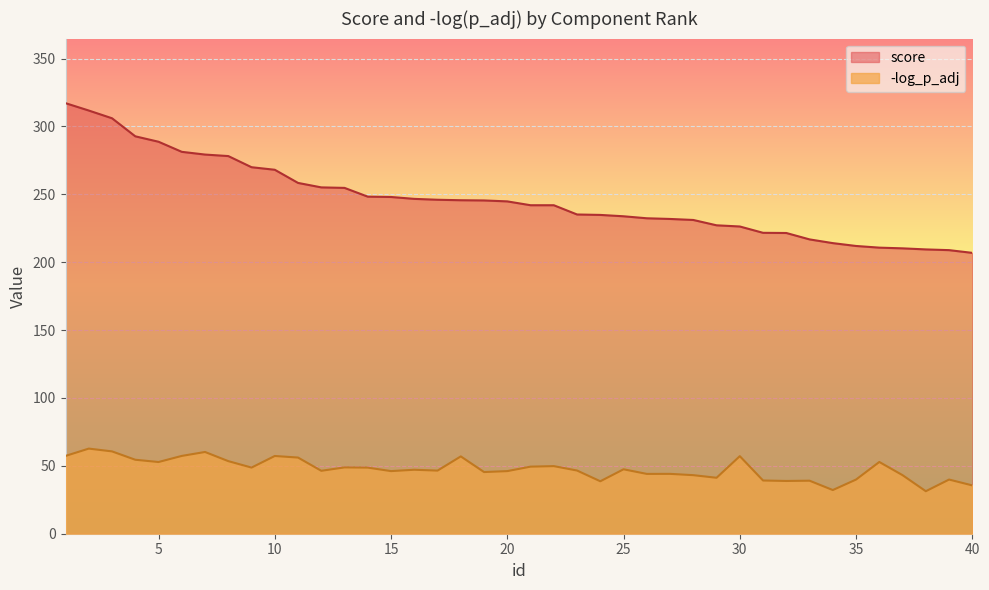

What is the value of the score point at the 25th from the left?

233.8